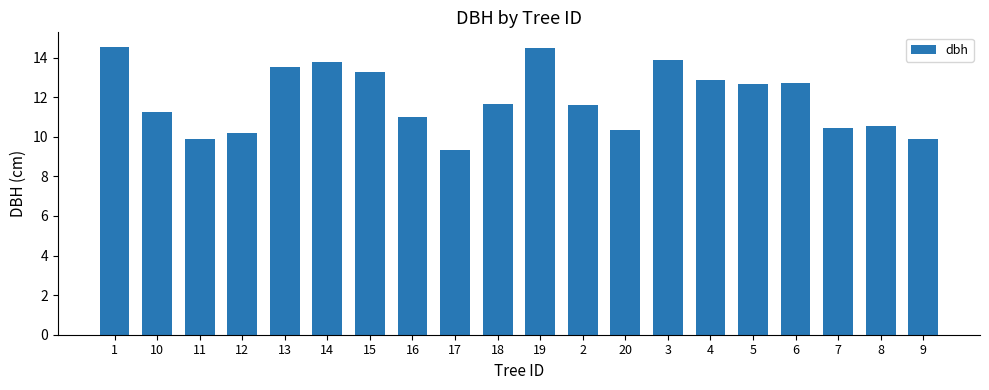

How many bars are there in total?

20